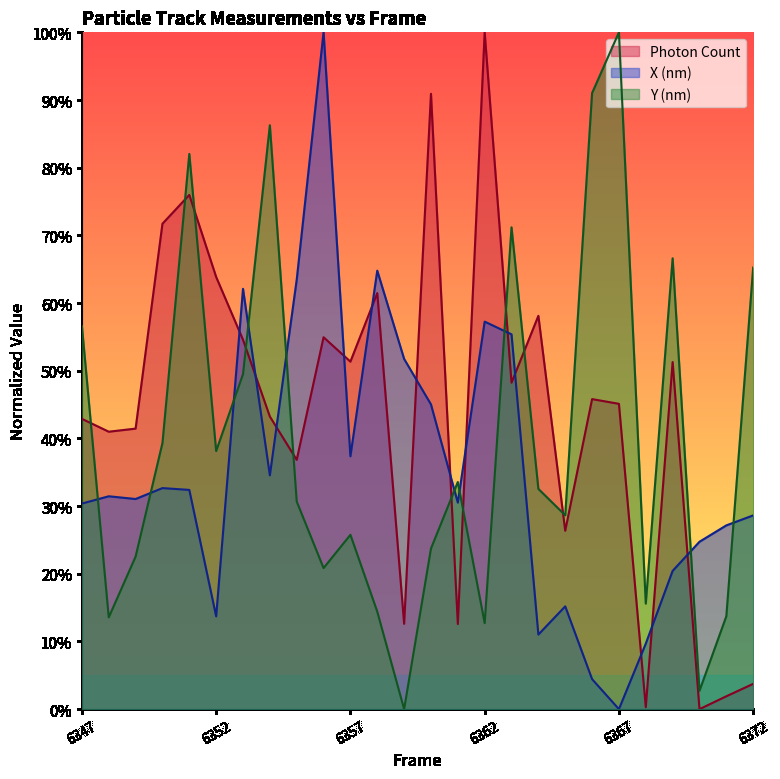

Rank the series by their average value, from lowest to highest.

X (nm), Y (nm), Photon Count